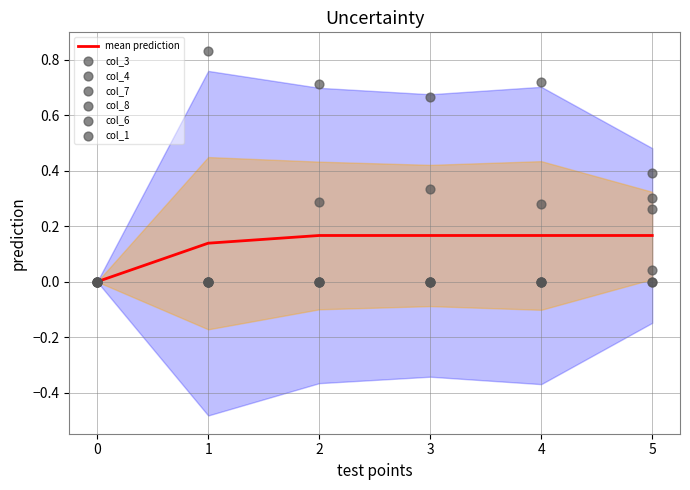

What is the total value across all series at 5?

1.0